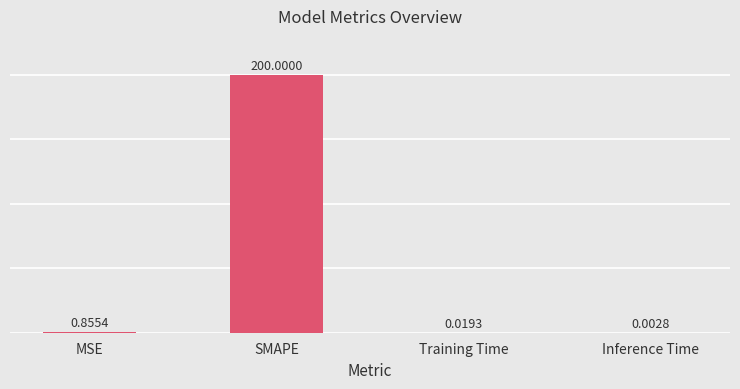

Count the number of categories in the chart.

4